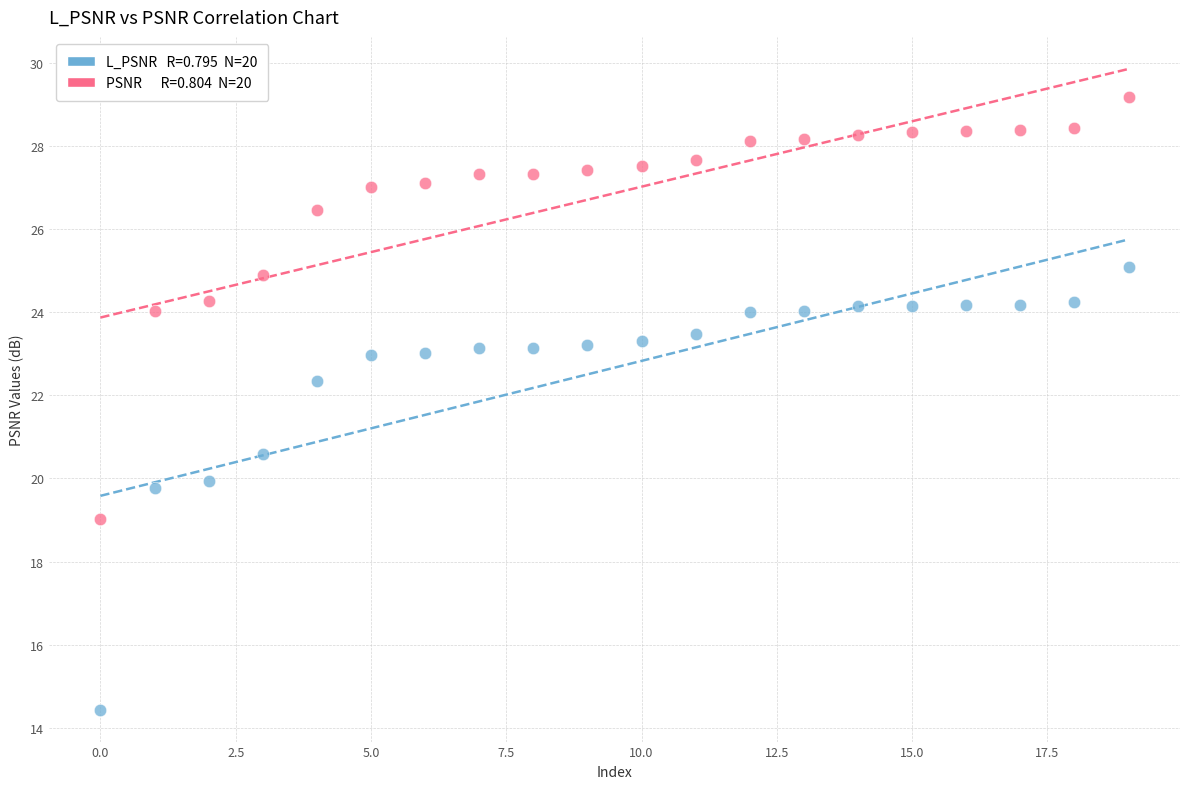

Across all series, what Y value is closest to 21?

20.6